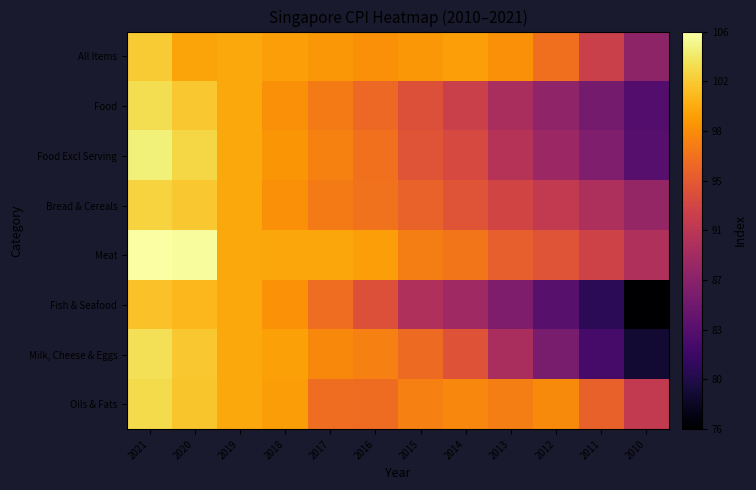

Between 2015 and 2011, which is larger?

2015